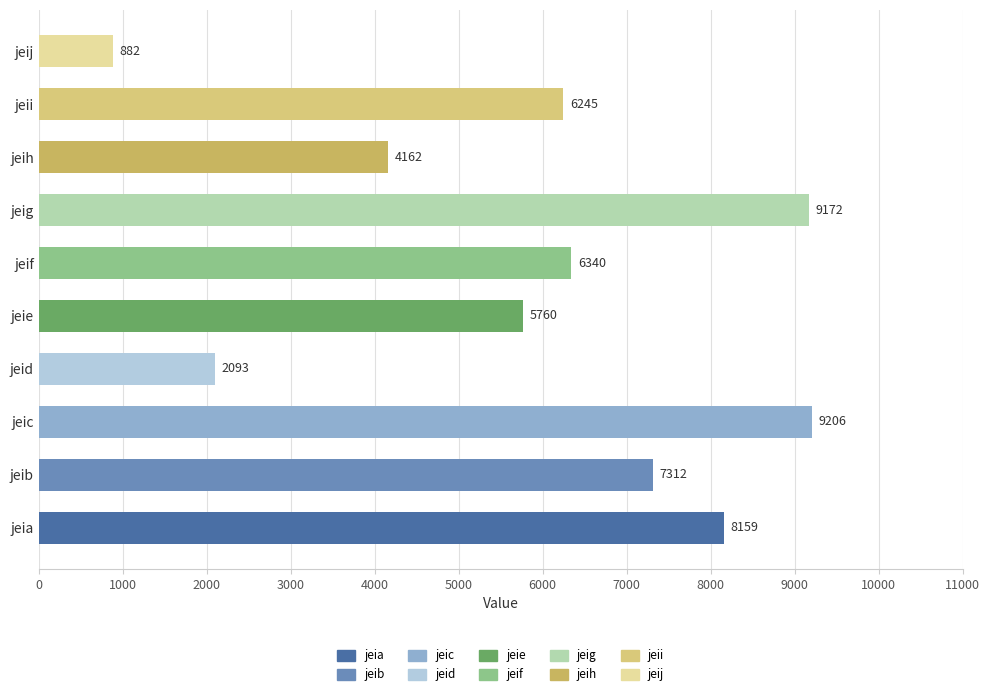

Which category has the highest value across all series?

jeic